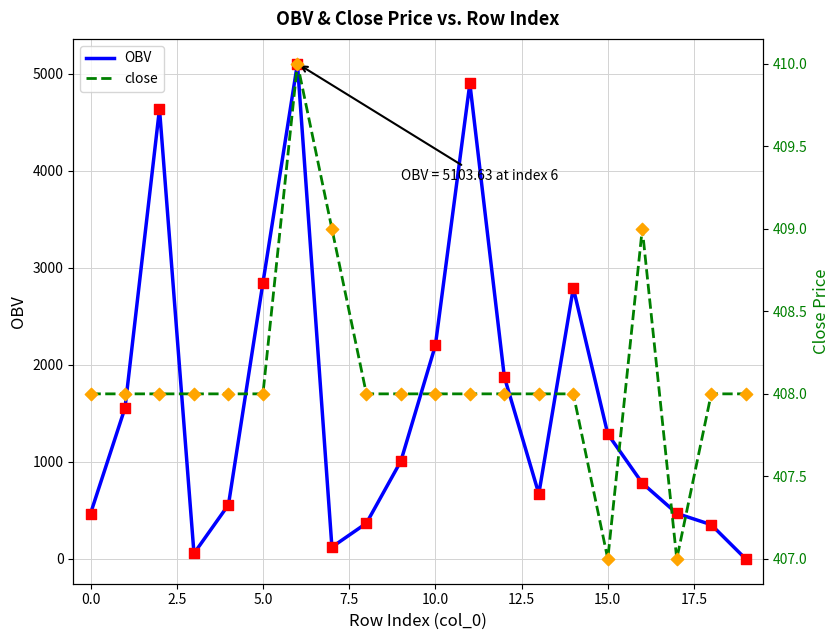

What are all the series names shown in the legend?

OBV, close